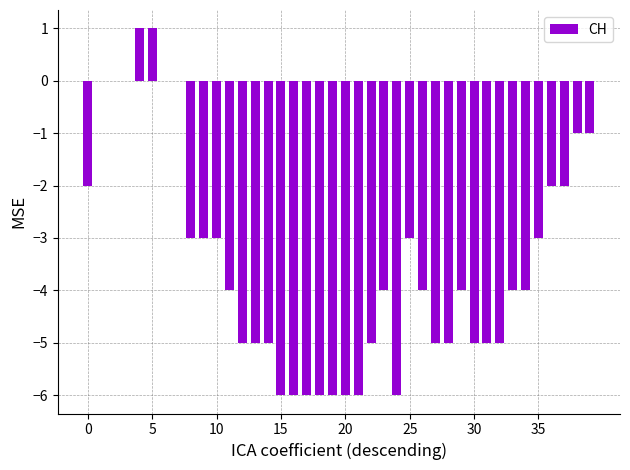

What is the sum of all values?

-138